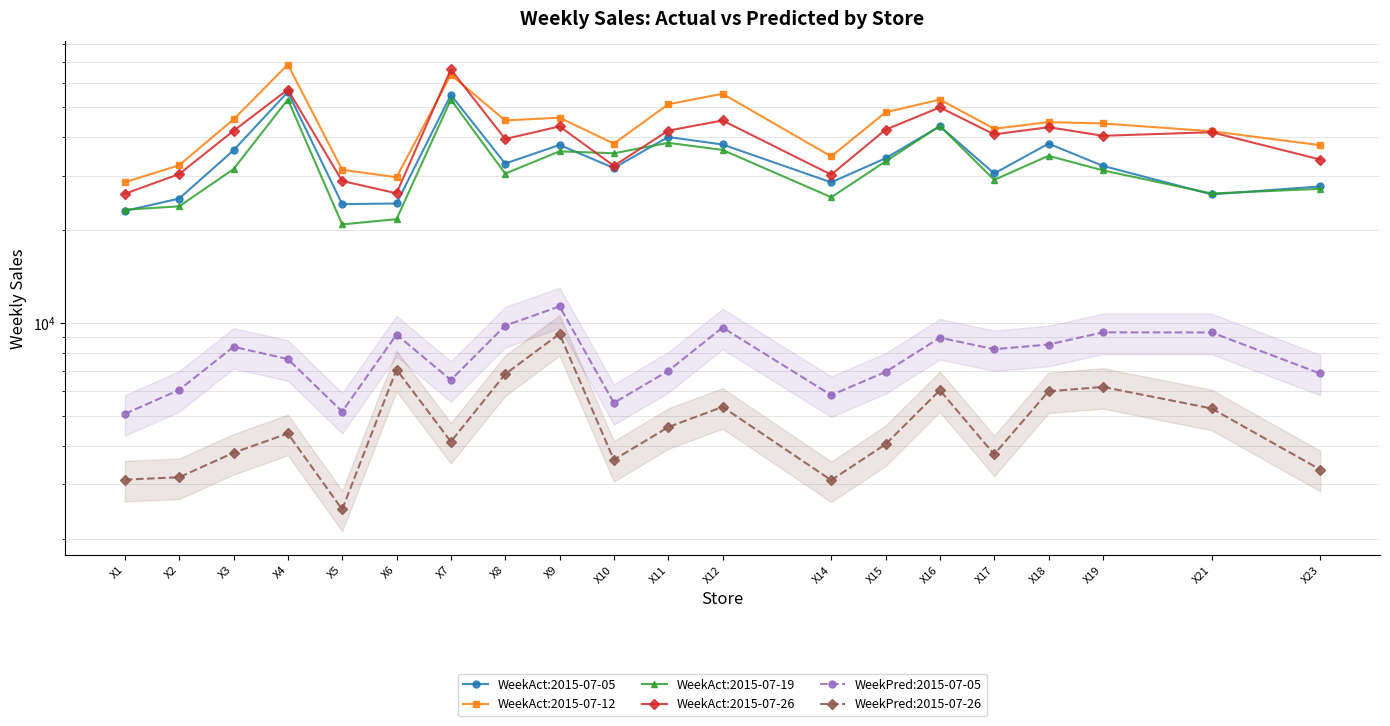

What is the average value of the WeekPred:2015-07-05 series?

7757